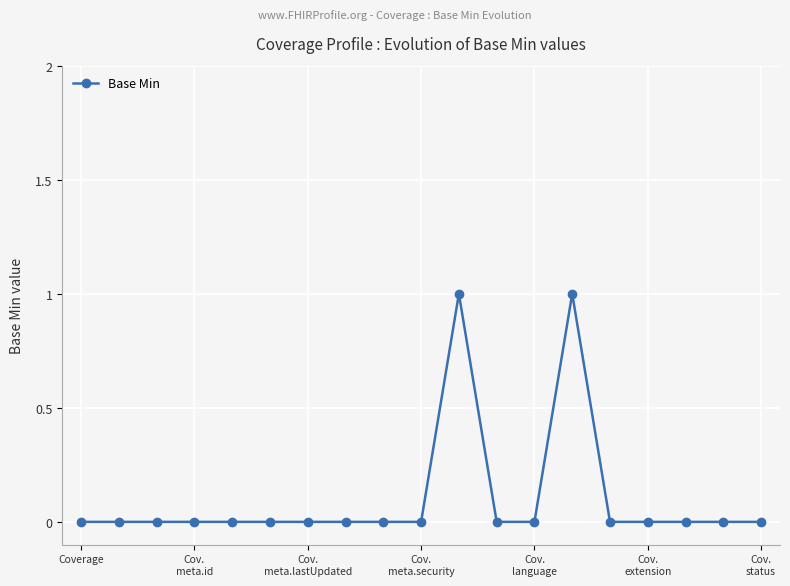

True or false: the data has more than 1 interior local peaks.

True